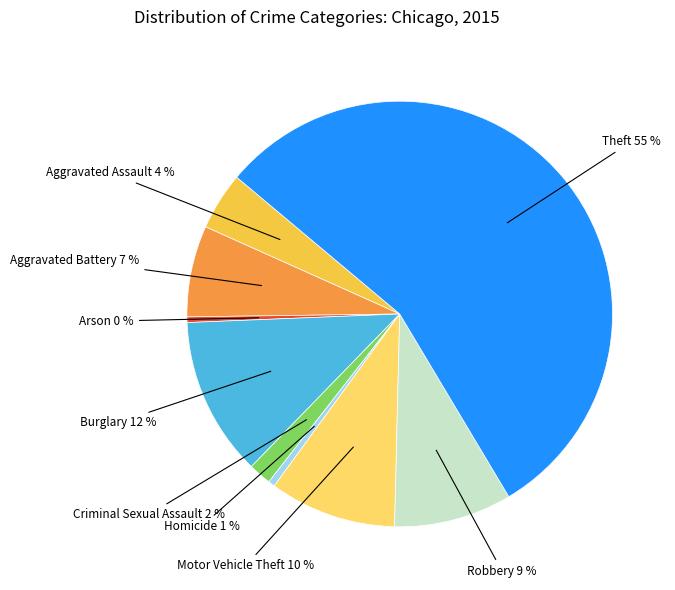

Which has a higher value, Homicide or Criminal Sexual Assault?

Criminal Sexual Assault